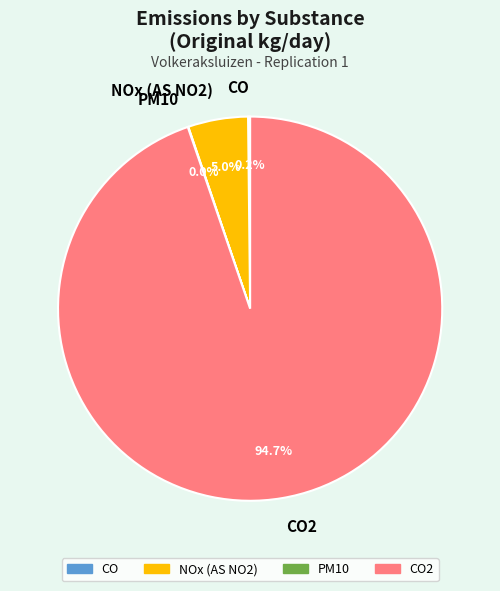

Does any single category account for the majority?

Yes